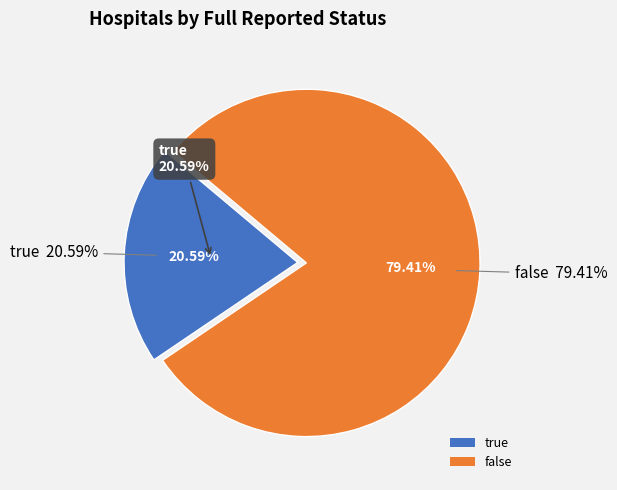

To the nearest percent, what portion does false represent?

79%